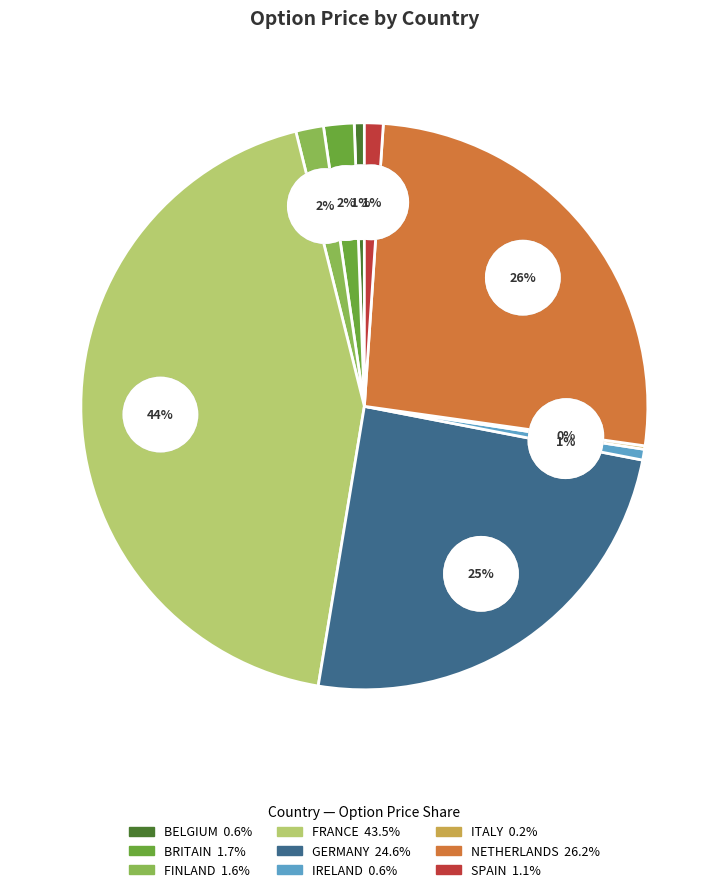

Count the number of slices in the pie.

9